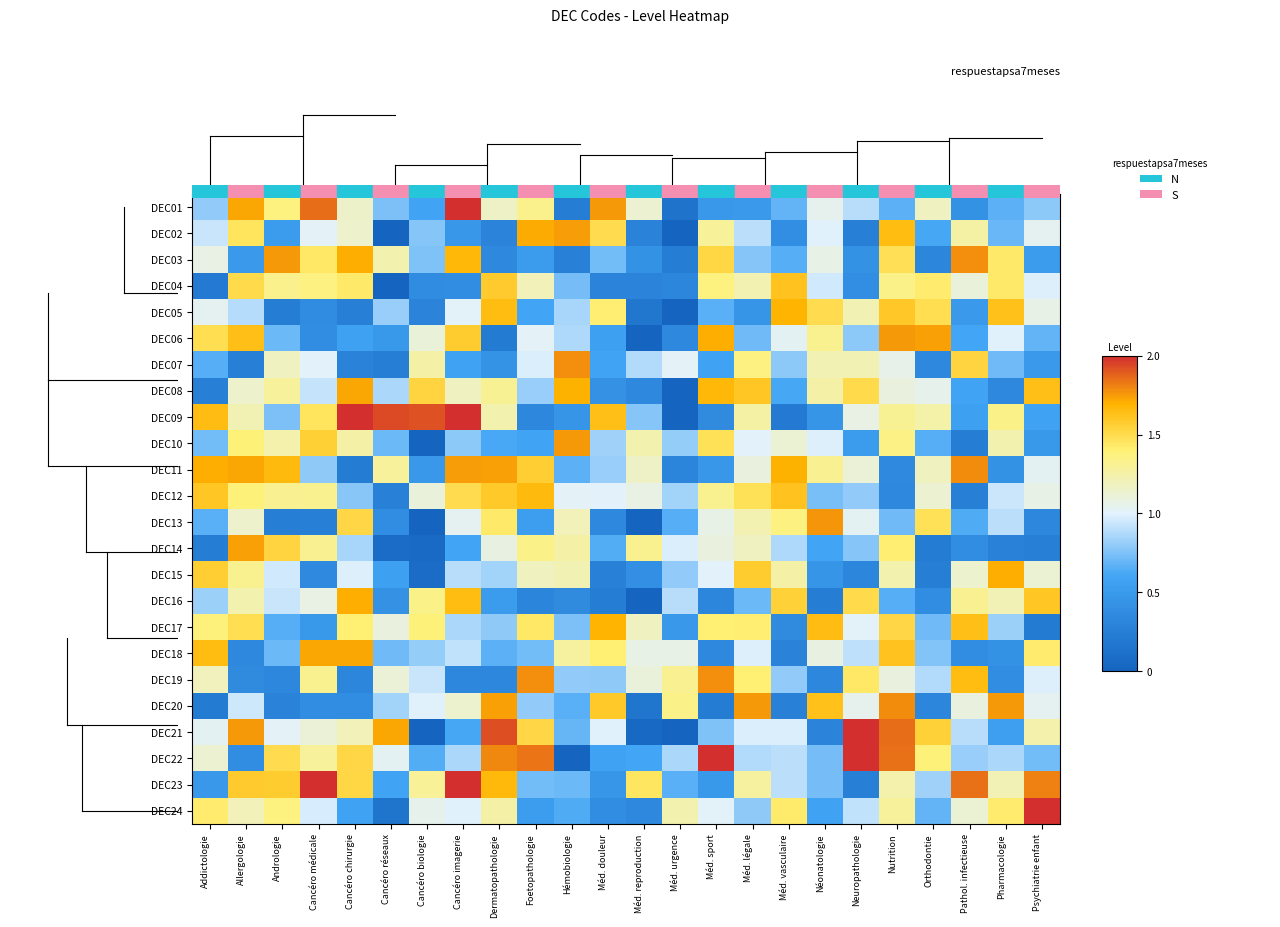

How many distinct data groups are displayed?

24